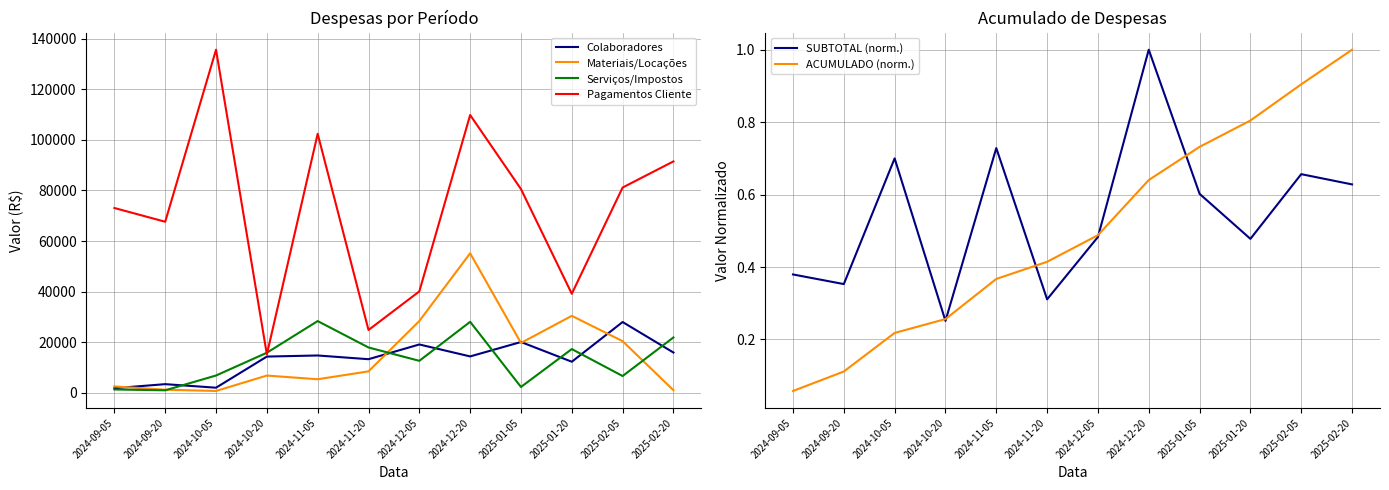

Reading right to left, list all the values displayed in this chart.

Colaboradores: 2025-02-20=15905.2	2025-02-05=27969.9	2025-01-20=12265.5	2025-01-05=20065.8	2024-12-20=14367.6	2024-12-05=19093.5	2024-11-20=13265.9	2024-11-05=14739.6	2024-10-20=14307.8	2024-10-05=2000.0	2024-09-20=3400.0	2024-09-05=1800.0
Materiais/Locações: 2025-02-20=1013.4	2025-02-05=20396.8	2025-01-20=30412.8	2025-01-05=19697.4	2024-12-20=55155.5	2024-12-05=28370.2	2024-11-20=8460.6	2024-11-05=5339.2	2024-10-20=6800.0	2024-10-05=707.0	2024-09-20=1200.0	2024-09-05=2508.0
Serviços/Impostos: 2025-02-20=21870.9	2025-02-05=6615.8	2025-01-20=17273.7	2025-01-05=2288.2	2024-12-20=28052.5	2024-12-05=12625.0	2024-11-20=17909.2	2024-11-05=28342.2	2024-10-20=15824.1	2024-10-05=6817.4	2024-09-20=967.3	2024-09-05=1300.0
Pagamentos Cliente: 2025-02-20=91480.0	2025-02-05=81155.2	2025-01-20=39140.0	2025-01-05=80547.8	2024-12-20=109828.5	2024-12-05=40076.7	2024-11-20=24822.2	2024-11-05=102396.3	2024-10-20=15174.2	2024-10-05=135650.0	2024-09-20=67624.0	2024-09-05=73053.0
SUBTOTAL (norm.): 2025-02-20=0.6	2025-02-05=0.7	2025-01-20=0.5	2025-01-05=0.6	2024-12-20=1.0	2024-12-05=0.5	2024-11-20=0.3	2024-11-05=0.7	2024-10-20=0.3	2024-10-05=0.7	2024-09-20=0.4	2024-09-05=0.4
ACUMULADO (norm.): 2025-02-20=1.0	2025-02-05=0.9	2025-01-20=0.8	2025-01-05=0.7	2024-12-20=0.6	2024-12-05=0.5	2024-11-20=0.4	2024-11-05=0.4	2024-10-20=0.3	2024-10-05=0.2	2024-09-20=0.1	2024-09-05=0.1